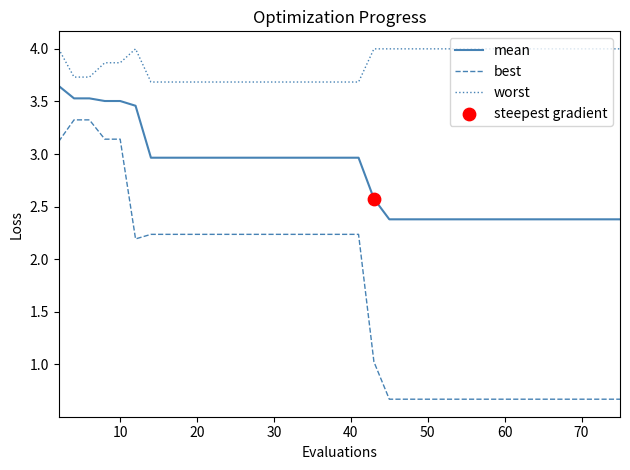

Which series has the largest total across all categories?

worst